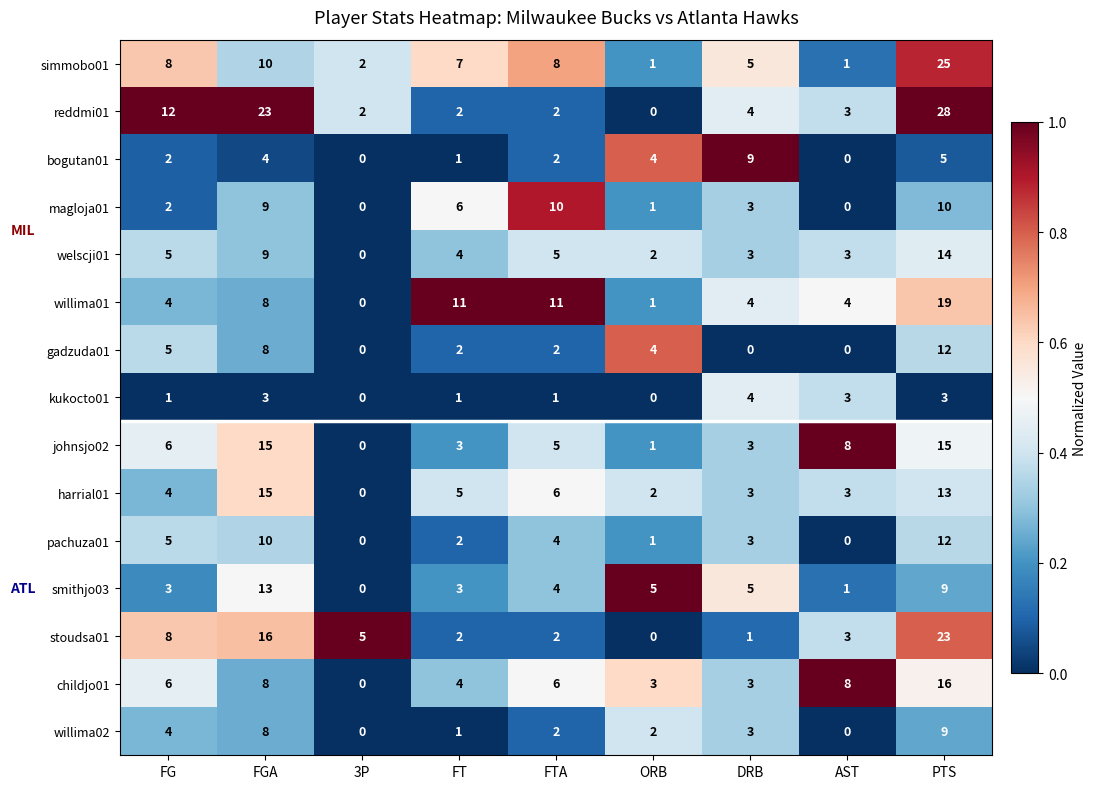

Which series has the largest total across all categories?

reddmi01